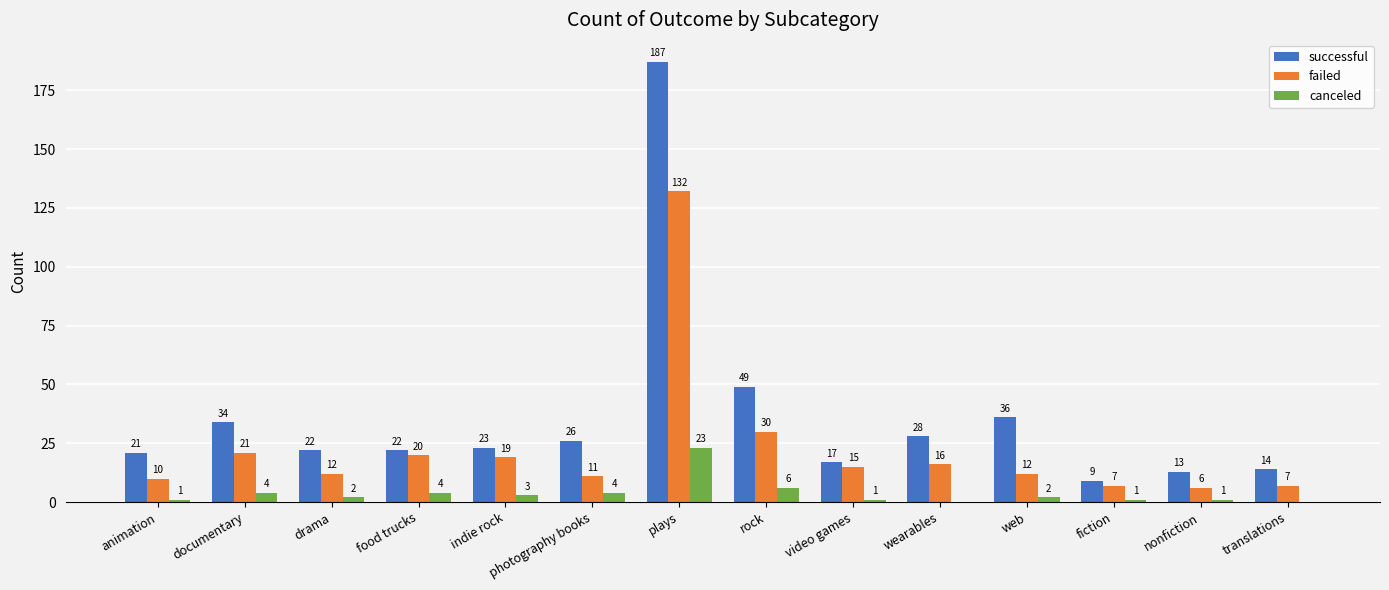

Where is successful nearest to the value 98?

rock